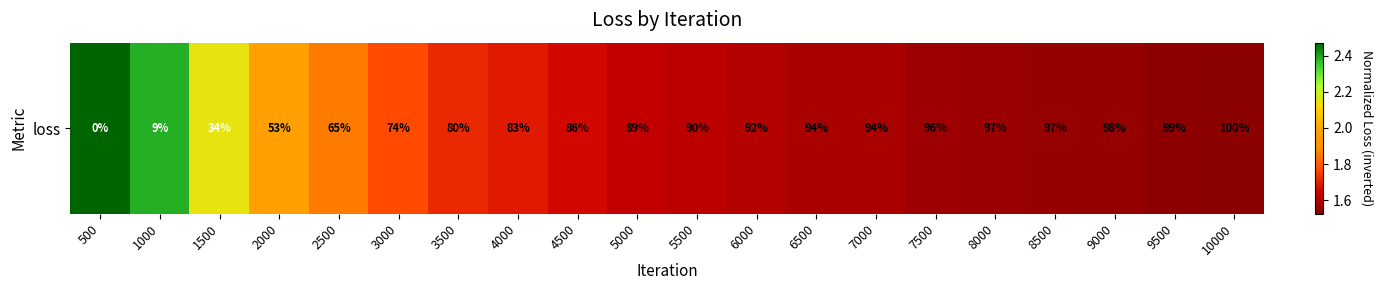

What is the difference between the maximum and minimum values?

0.9